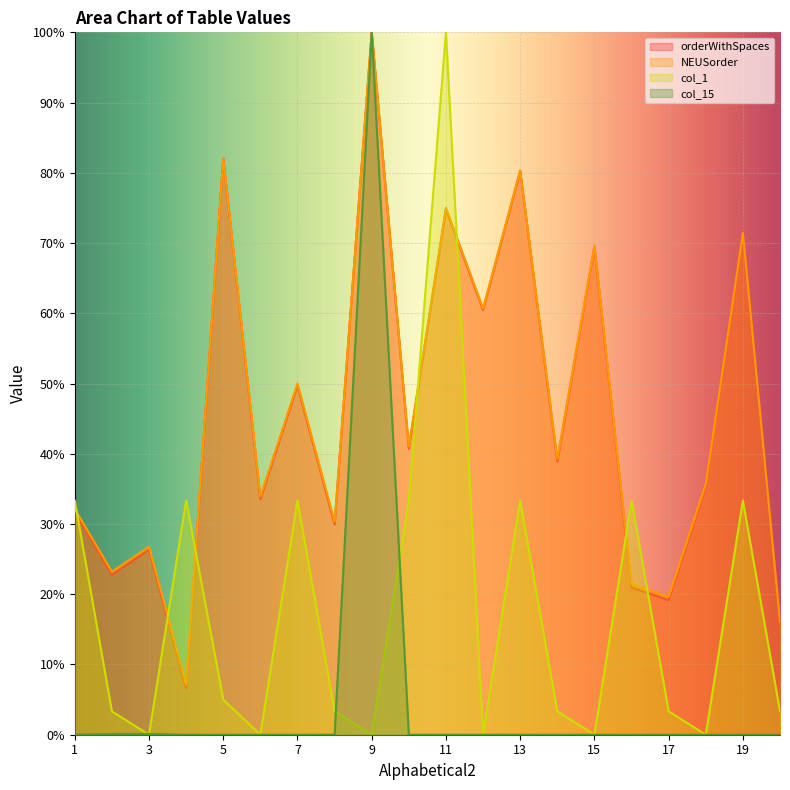

The value of col_1 at 11 is 156.8. True or false?

False